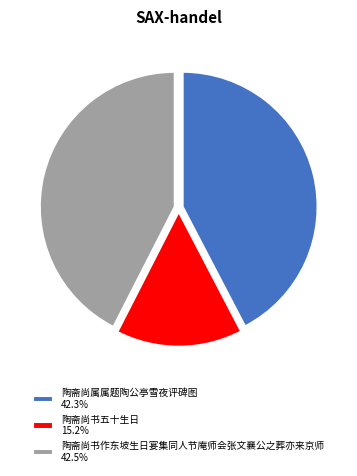

Combined, do 陶斋尚书五十生日 15.2% and 陶斋尚书作东坡生日宴集同人节庵师会张文襄公之葬亦来京师 42.5% account for over 50%?

Yes